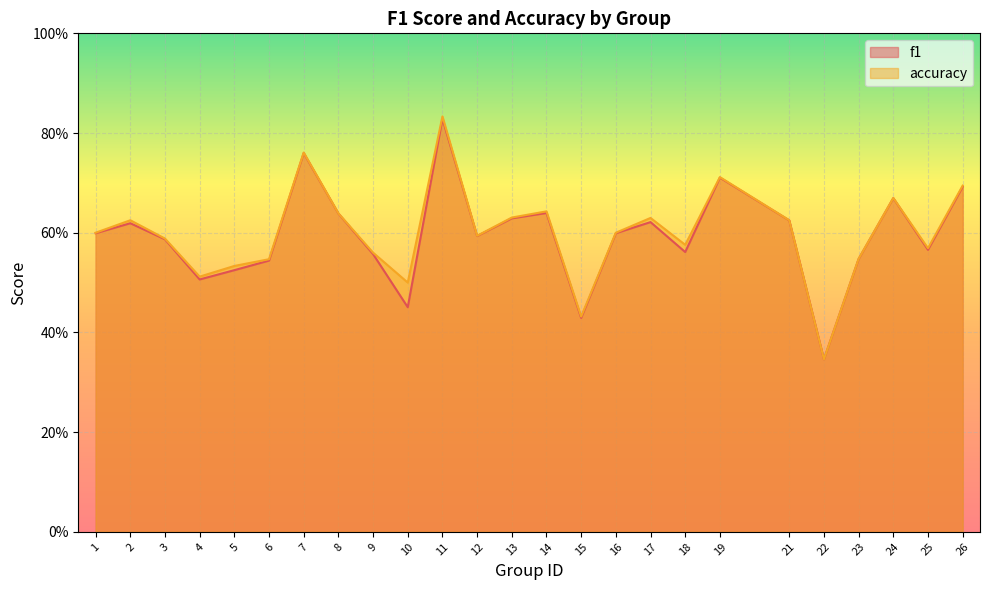

Is it true that f1 equals 0.5 at 5?

True